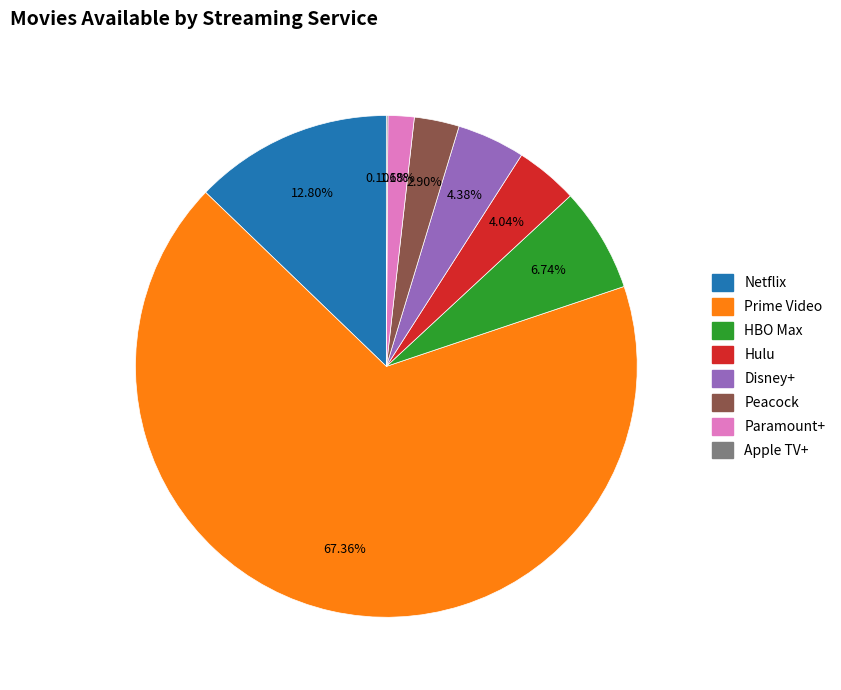

Which category has the biggest portion of the pie?

Prime Video